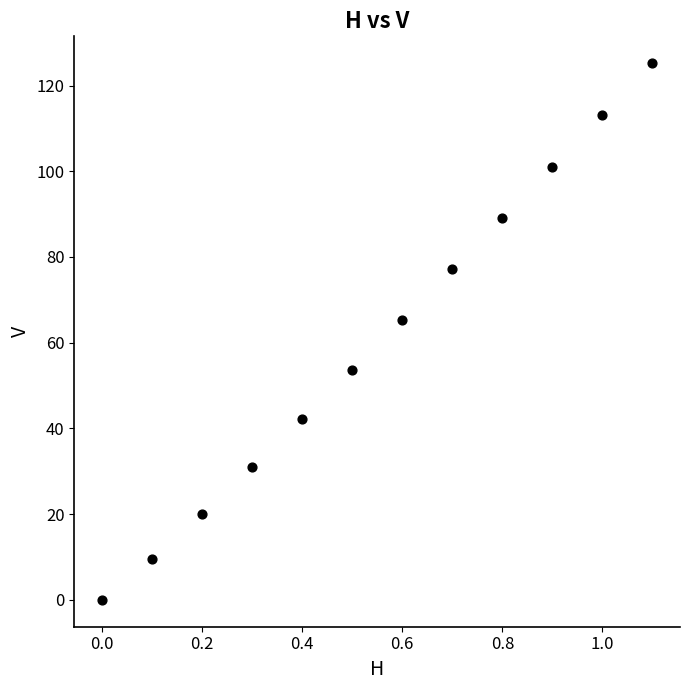

What is the range of X values (max minus min)?

1.1